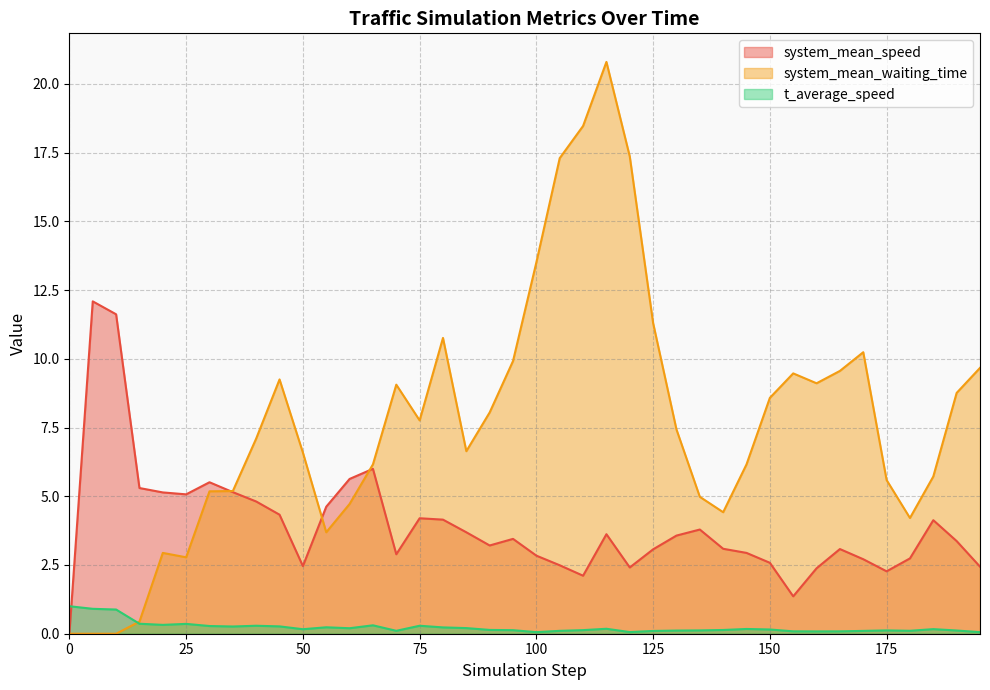

What is the highest value of the t_average_speed series?

1.0